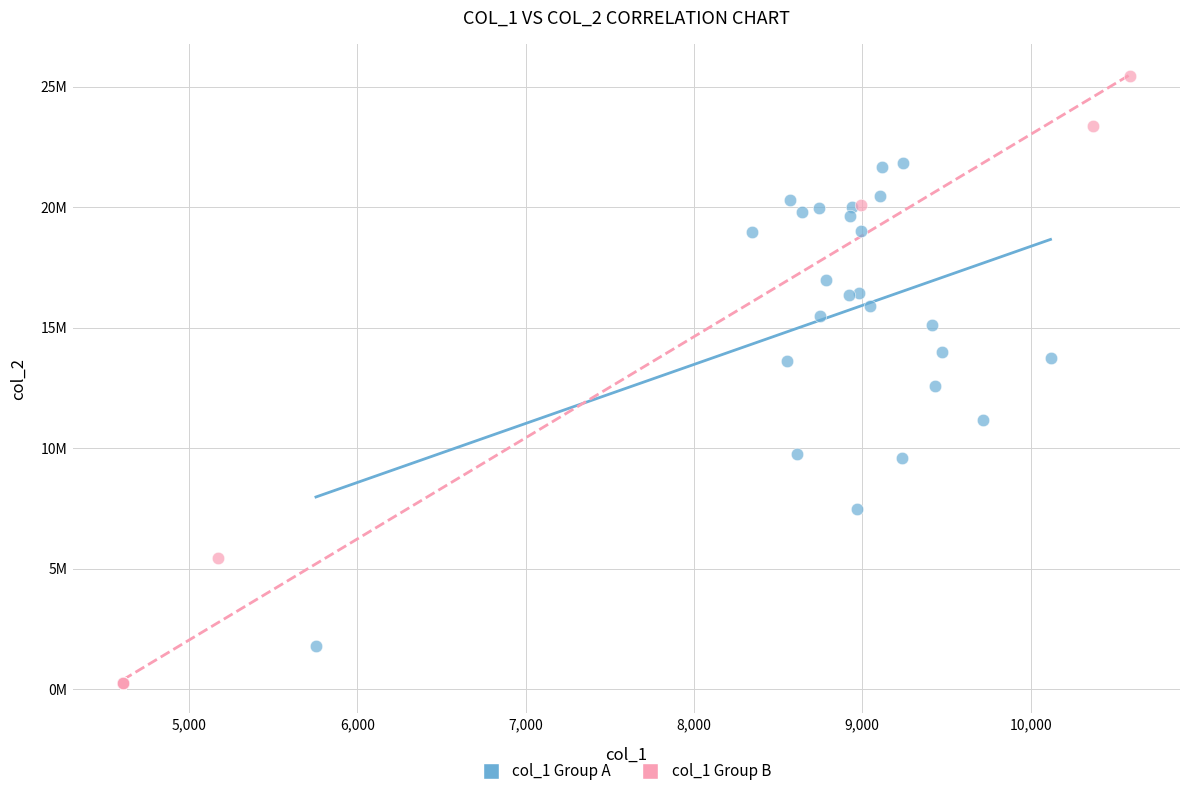

What are all the series names shown in the legend?

col_1 Group A, col_1 Group B